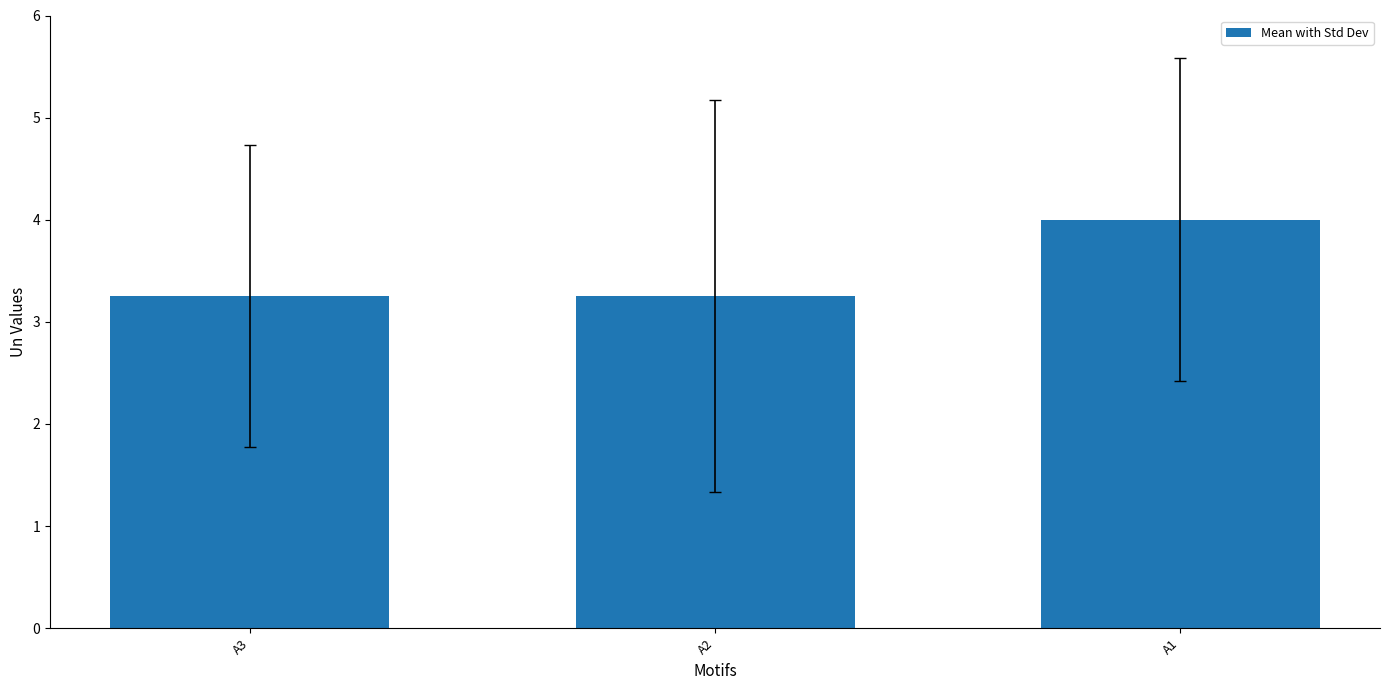

Are the bars grouped side by side (vs. stacked)?

No